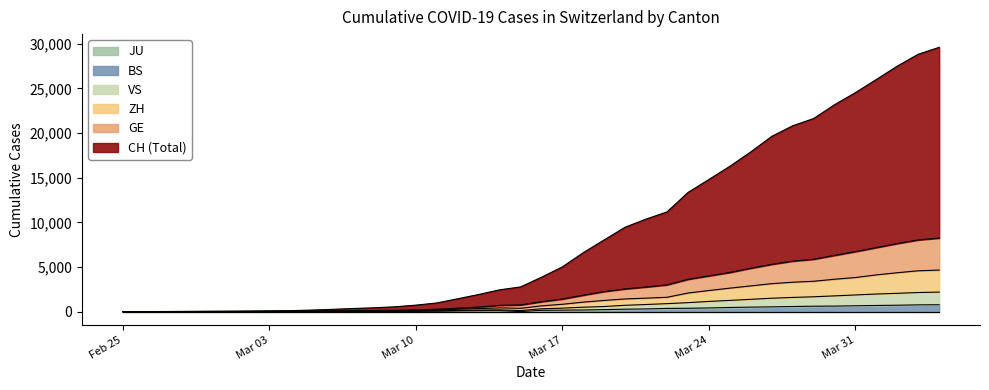

What is the value of the GE point at the 27th from the left?

2994